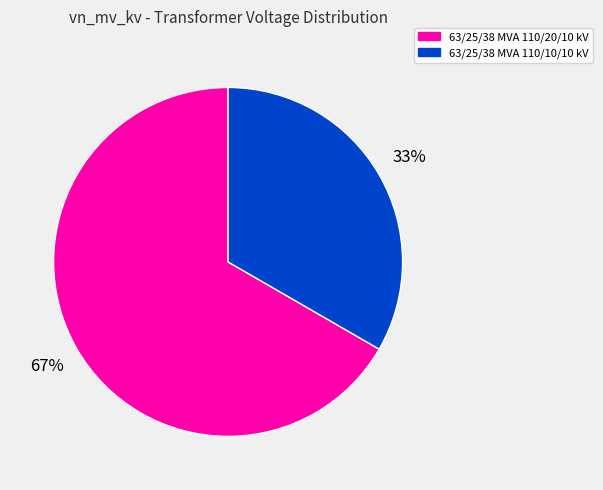

Do 63/25/38 MVA 110/10/10 kV and 63/25/38 MVA 110/20/10 kV together represent more than half of the pie?

Yes